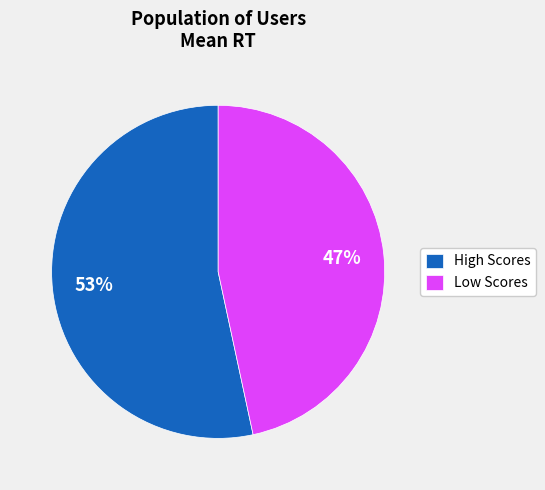

Do Low Scores and High Scores together represent more than half of the pie?

Yes